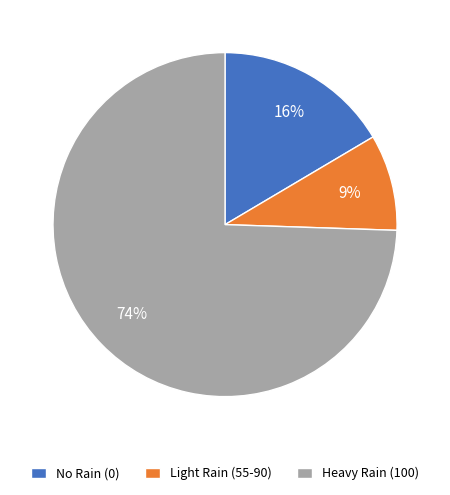

Which category has the smallest portion of the pie?

Light Rain (55-90)